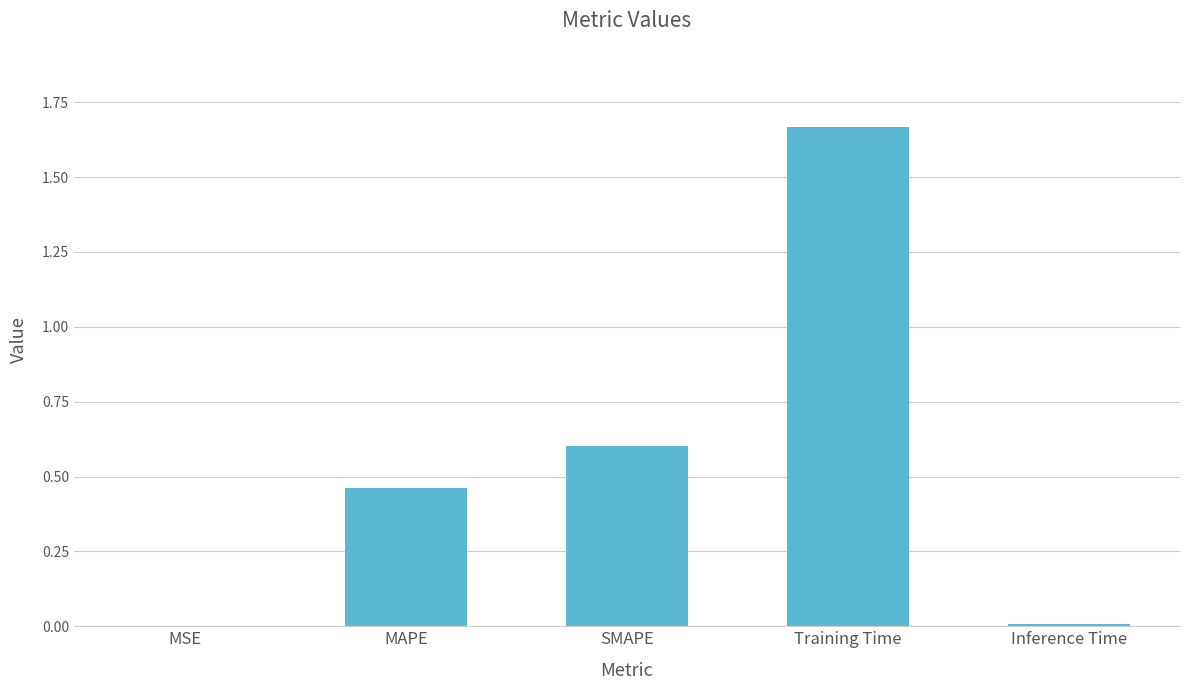

Are the bars horizontal?

No